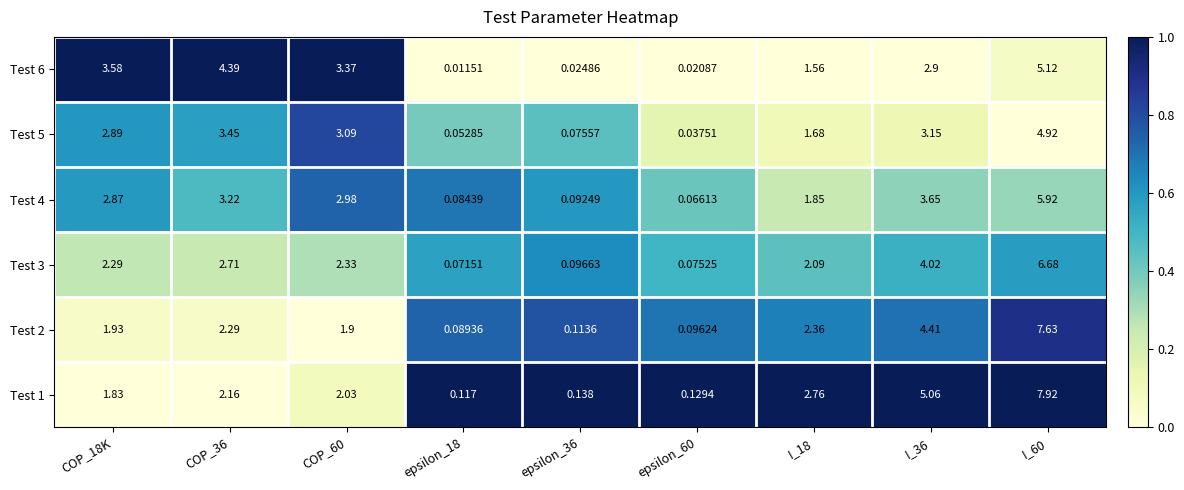

What is the total value across all series at epsilon_36?

0.5